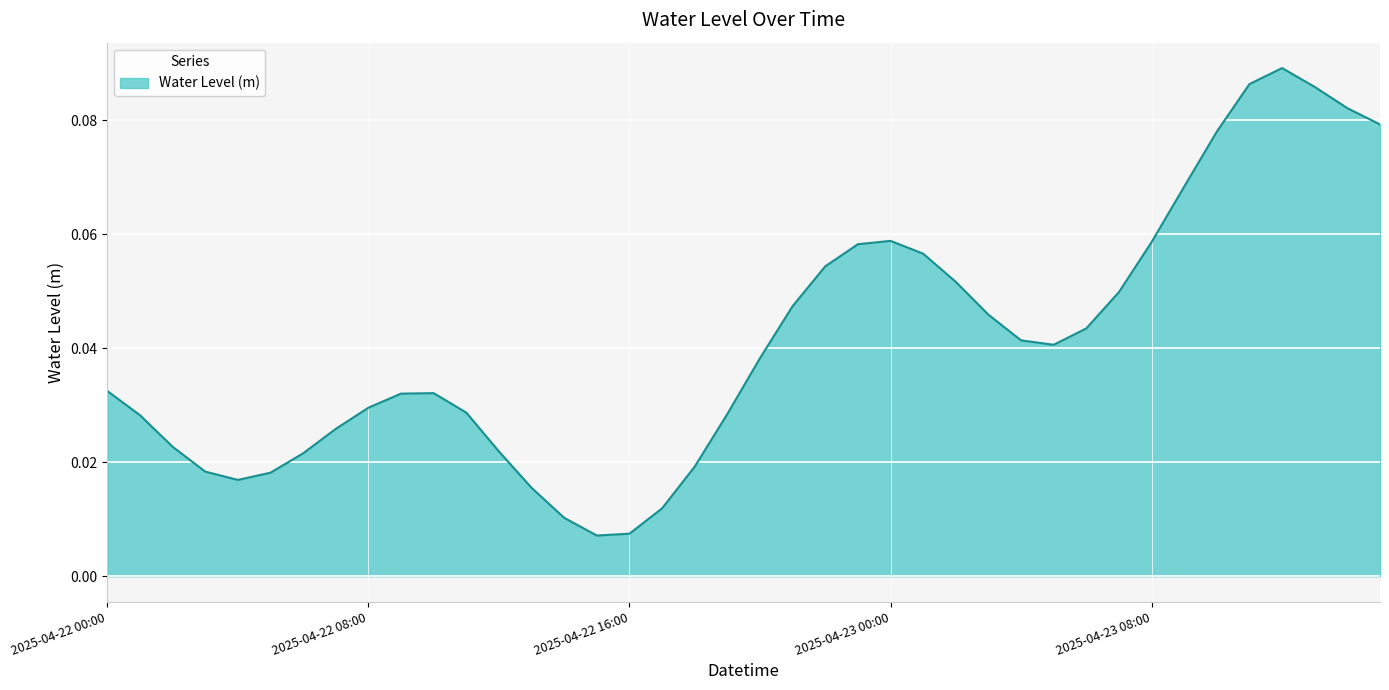

How many lines are shown in the chart?

1